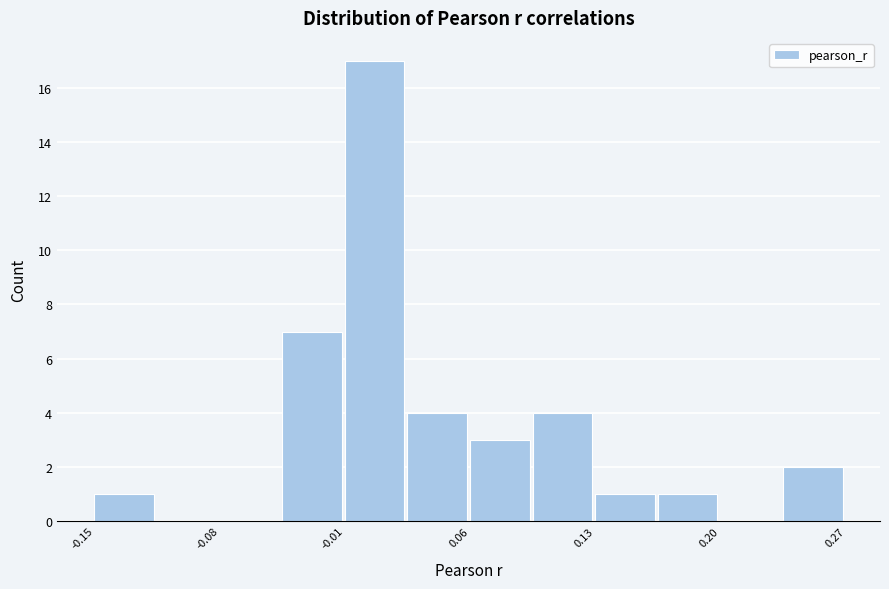

Around what value on the x-axis is the tallest bar? Give the approximate position of its centre, as read against the axis.

0.01